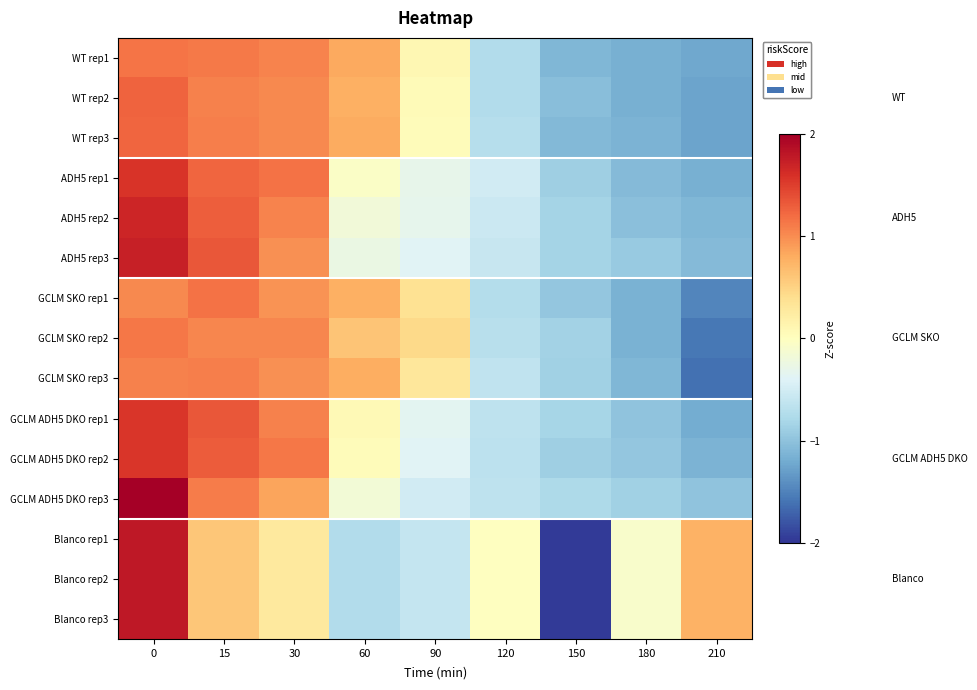

At 150, list the series in order from largest to smallest.

GCLM ADH5 DKO rep3, GCLM ADH5 DKO rep1, ADH5 rep2, ADH5 rep3, GCLM SKO rep2, GCLM SKO rep3, GCLM ADH5 DKO rep2, ADH5 rep1, GCLM SKO rep1, WT rep2, WT rep3, WT rep1, Blanco rep1, Blanco rep2, Blanco rep3